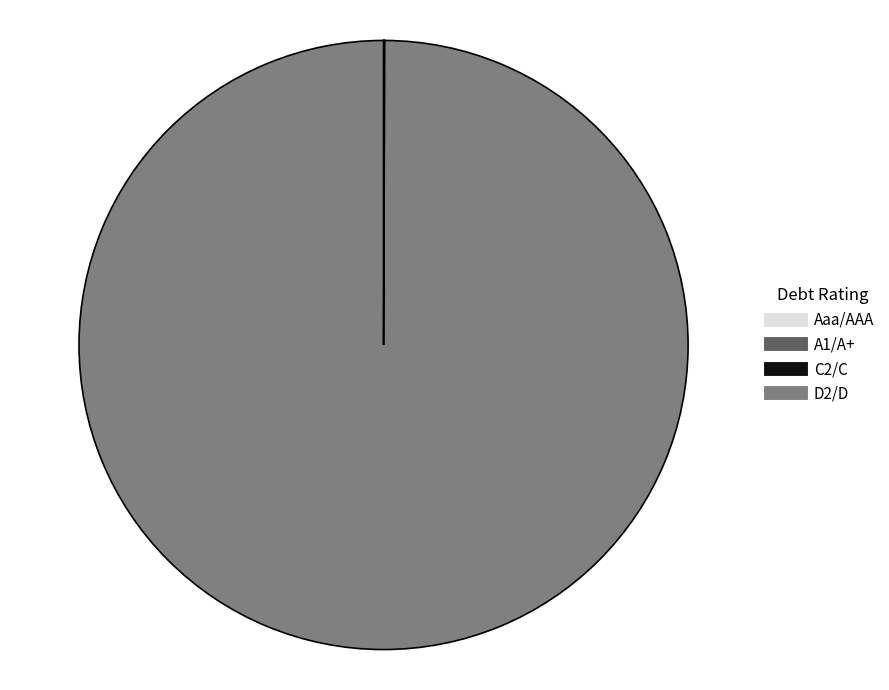

Does any single category account for the majority?

Yes